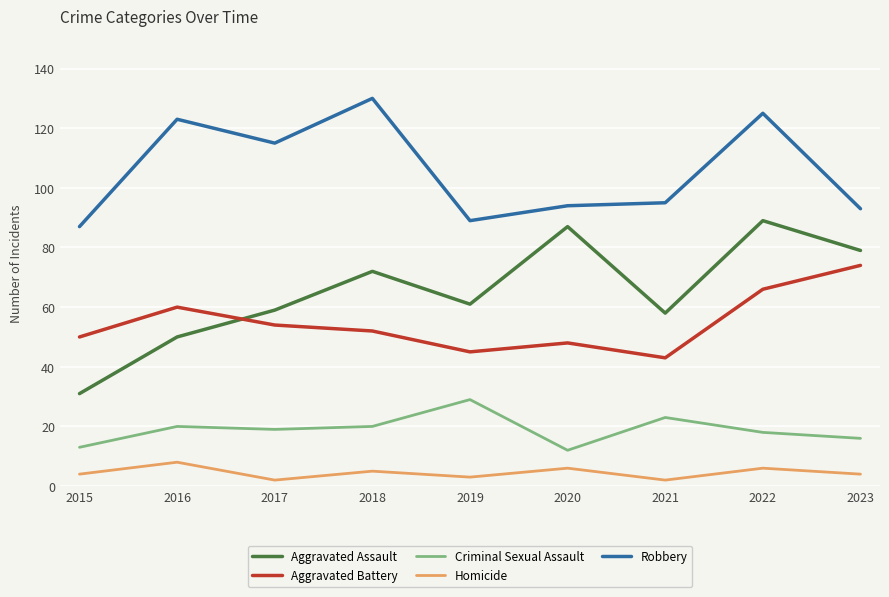

Where does the Aggravated Assault series first go above 61?

2018